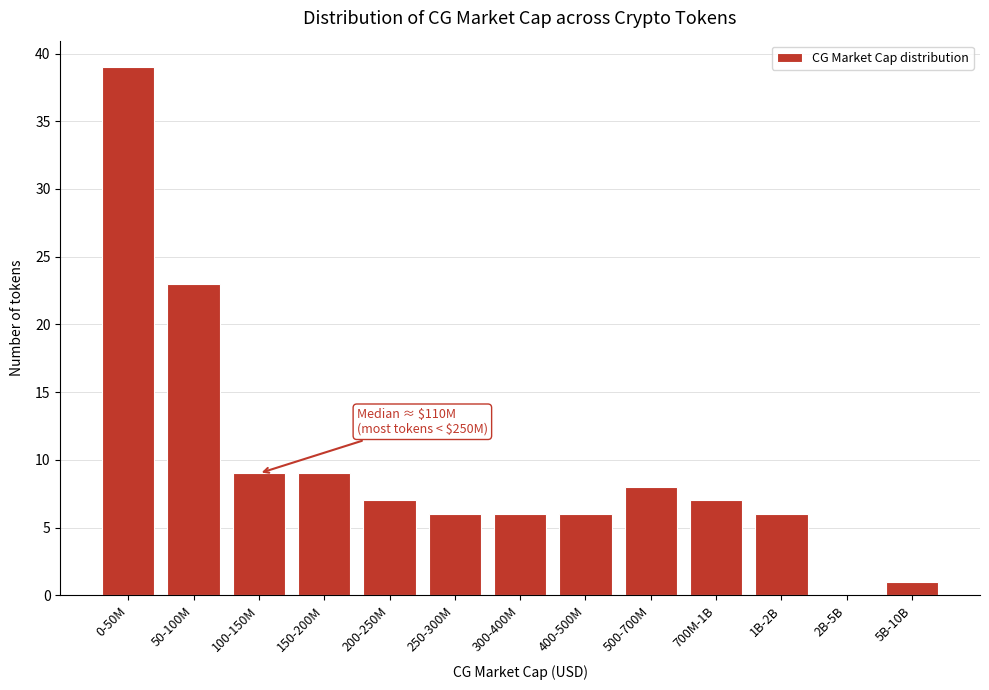

Reading left to right, what are all the values shown in this chart?

0-50M=39	50-100M=23	100-150M=9	150-200M=9	200-250M=7	250-300M=6	300-400M=6	400-500M=6	500-700M=8	700M-1B=7	1B-2B=6	2B-5B=0	5B-10B=1